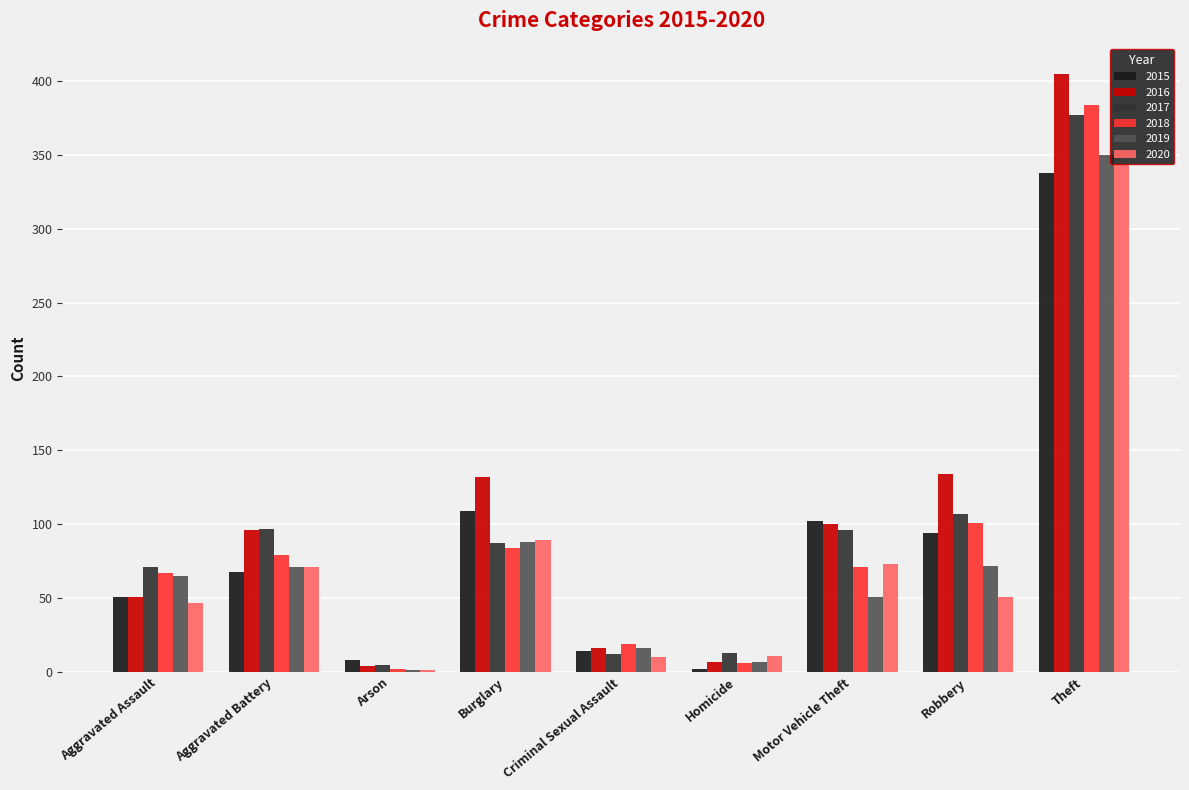

Is it true that 2019 equals 1 at Arson?

True